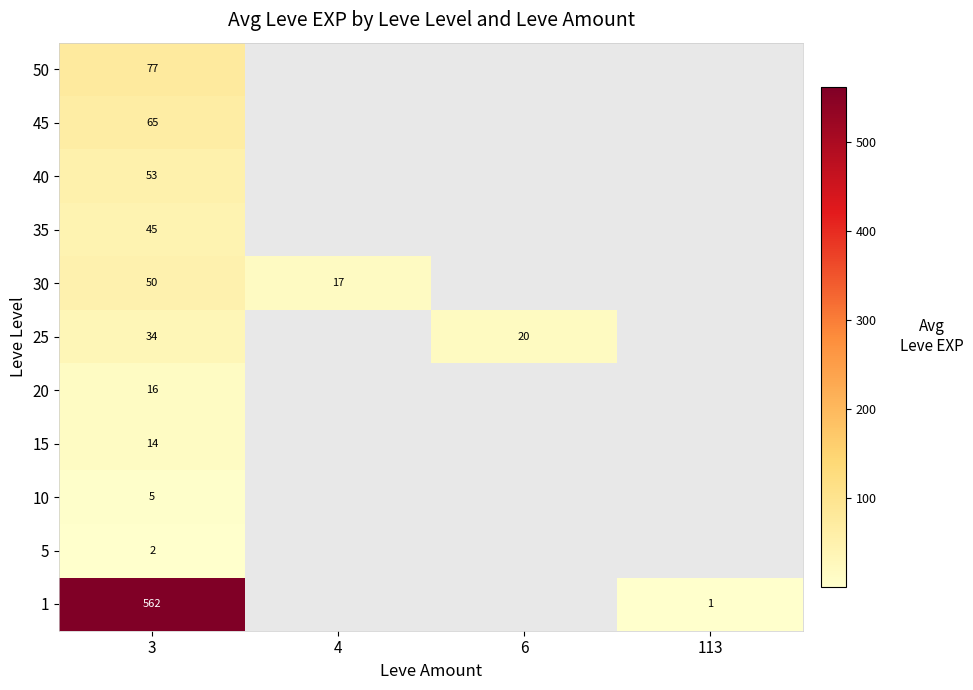

What is the total value across all series at 3?

923